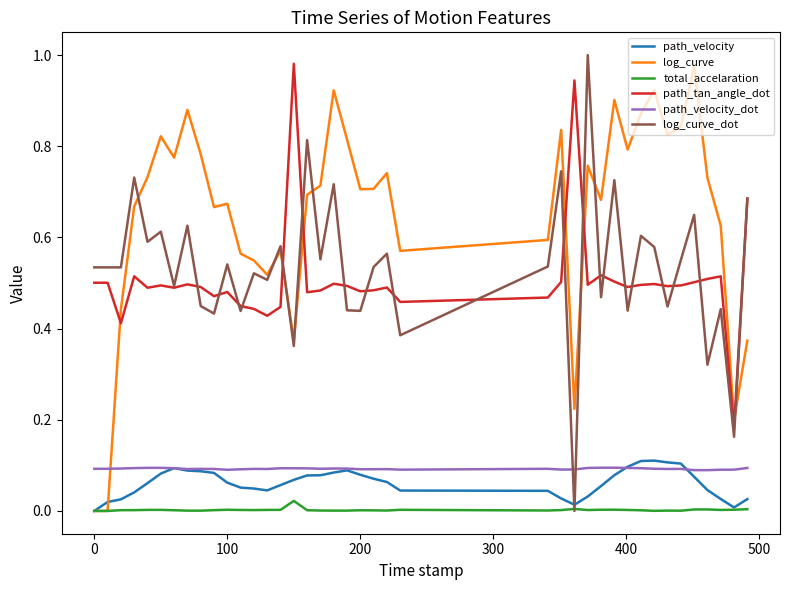

How many times do log_curve and path_tan_angle_dot cross each other?

6